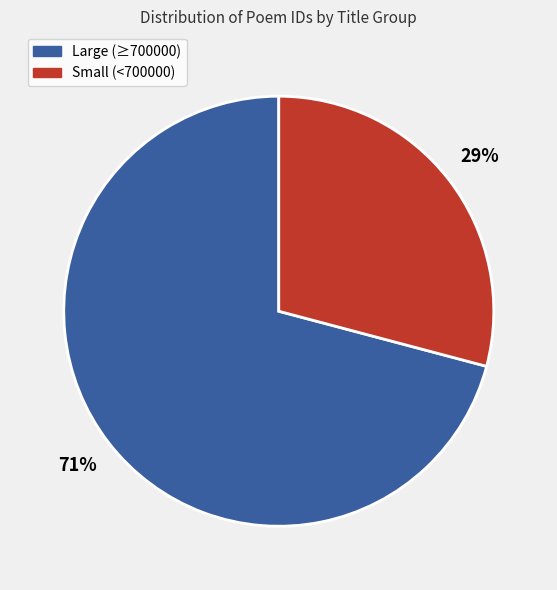

Is there any slice that represents more than half of the pie?

Yes